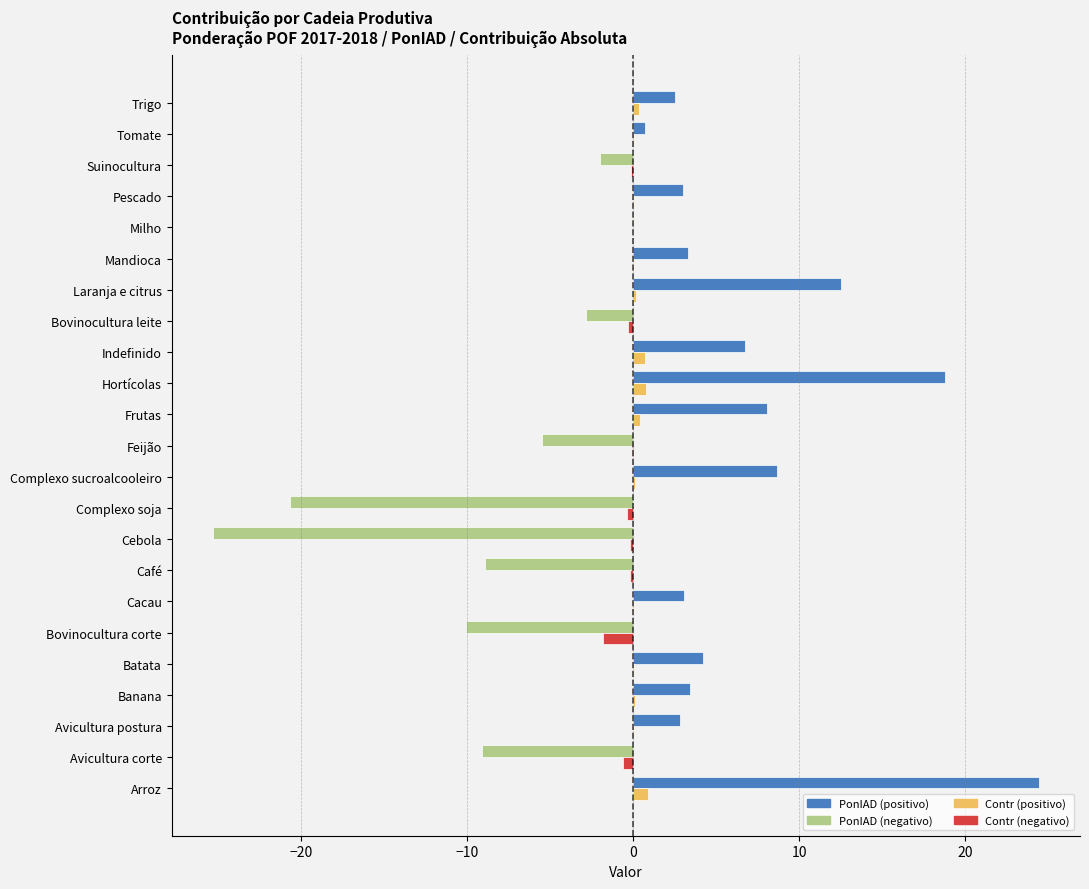

How many series are shown in this chart?

2